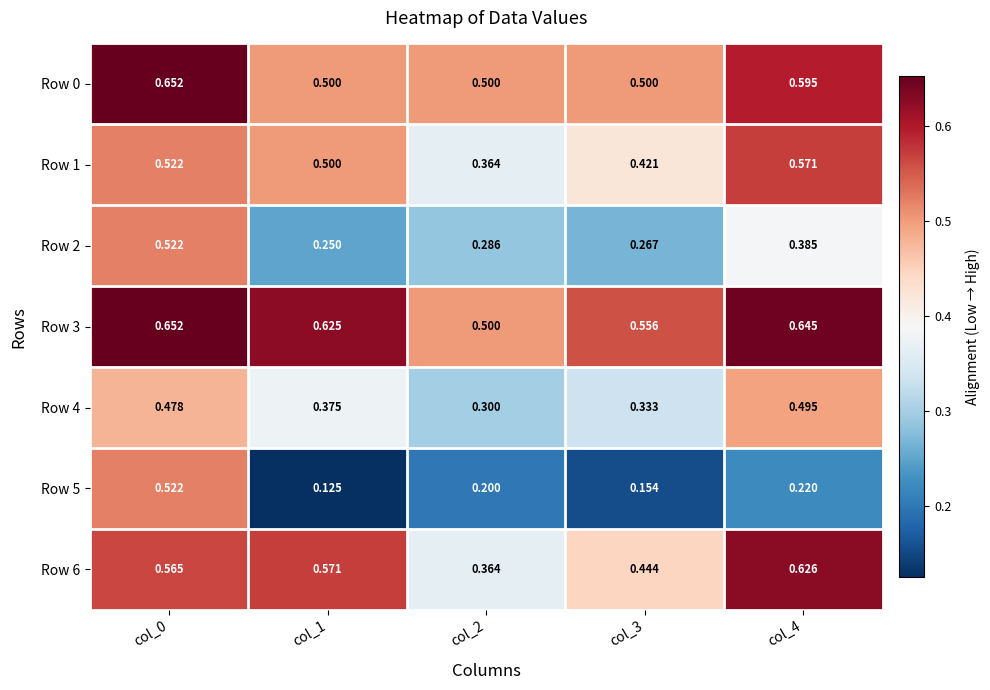

Is the value of Row 6 at col_1 greater than the value of Row 1 at col_3?

Yes